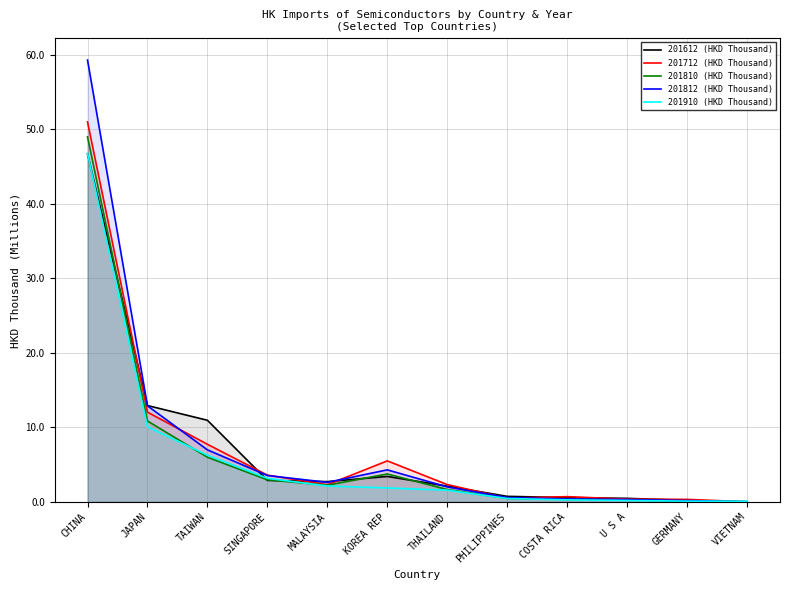

What position from the left is TAIWAN?

3